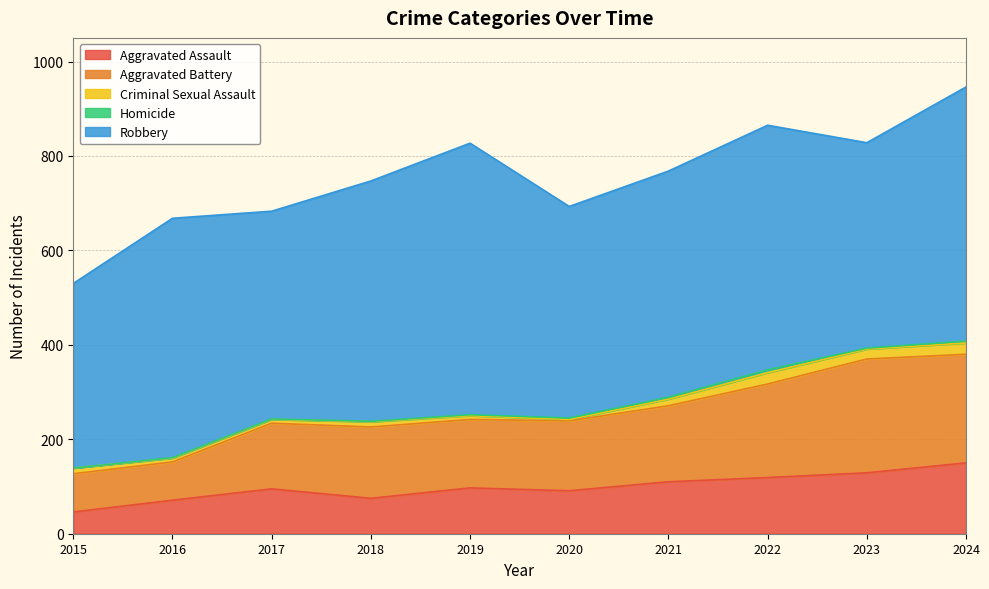

True or false: Aggravated Assault and Aggravated Battery cross at least once.

False